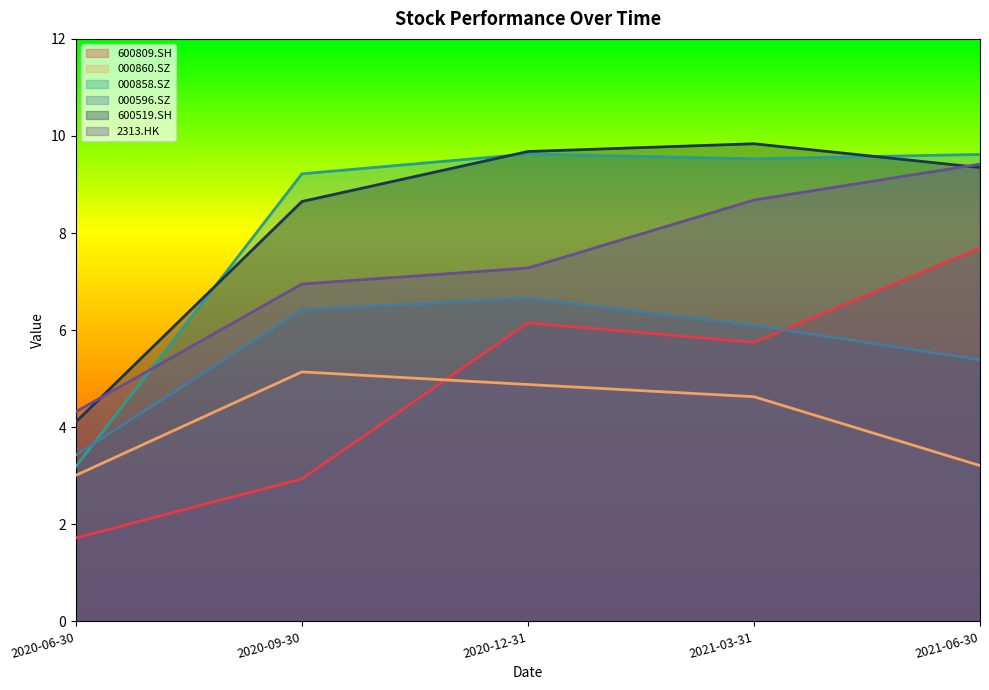

List the series in order of their peak value, highest first.

600519.SH, 000858.SZ, 2313.HK, 600809.SH, 000596.SZ, 000860.SZ